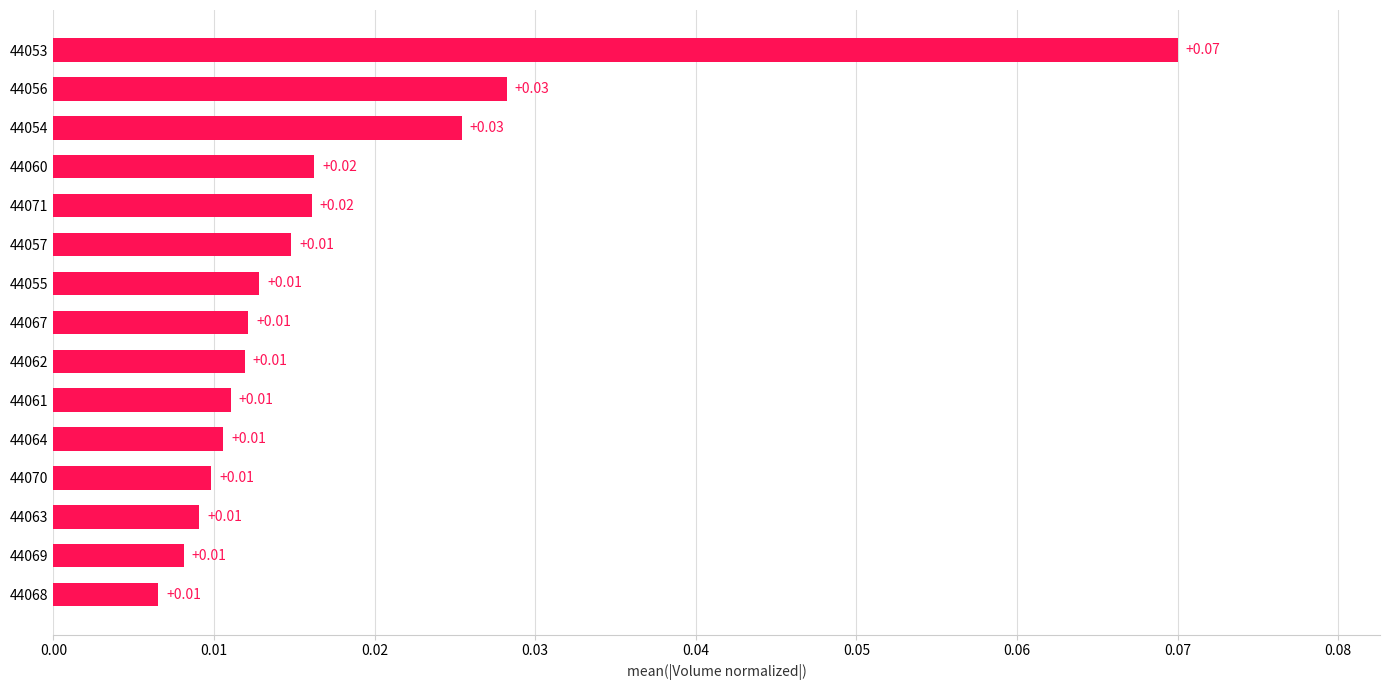

What is the sum of all values?

0.3